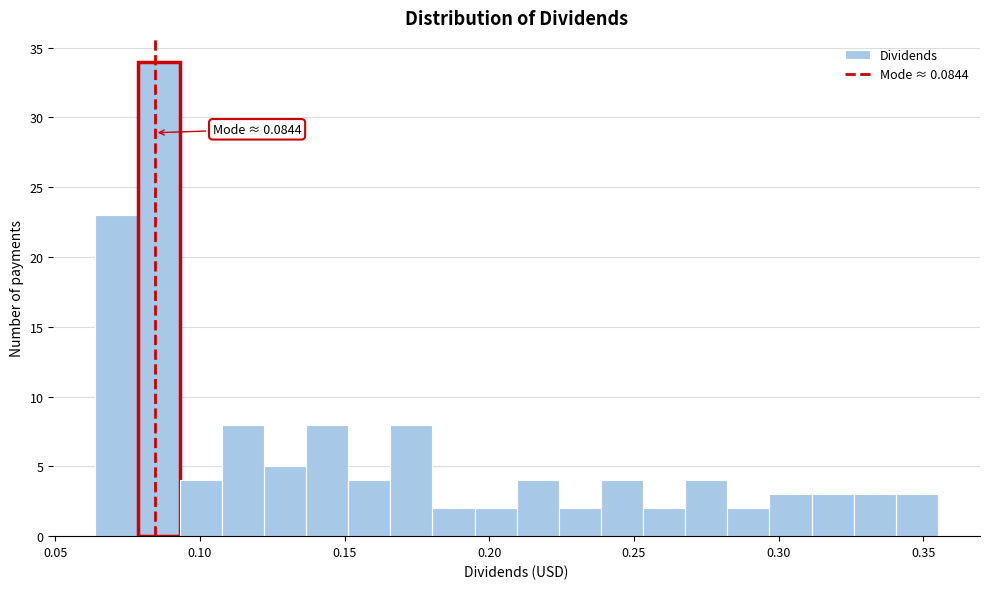

Around what value on the x-axis is the tallest bar? Give the approximate position of its centre, as read against the axis.

0.085